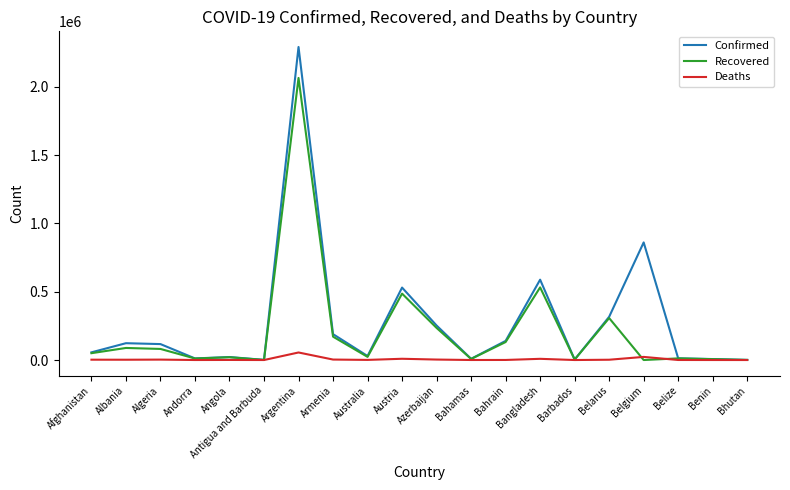

At which category is the sum across all series the highest?

Argentina